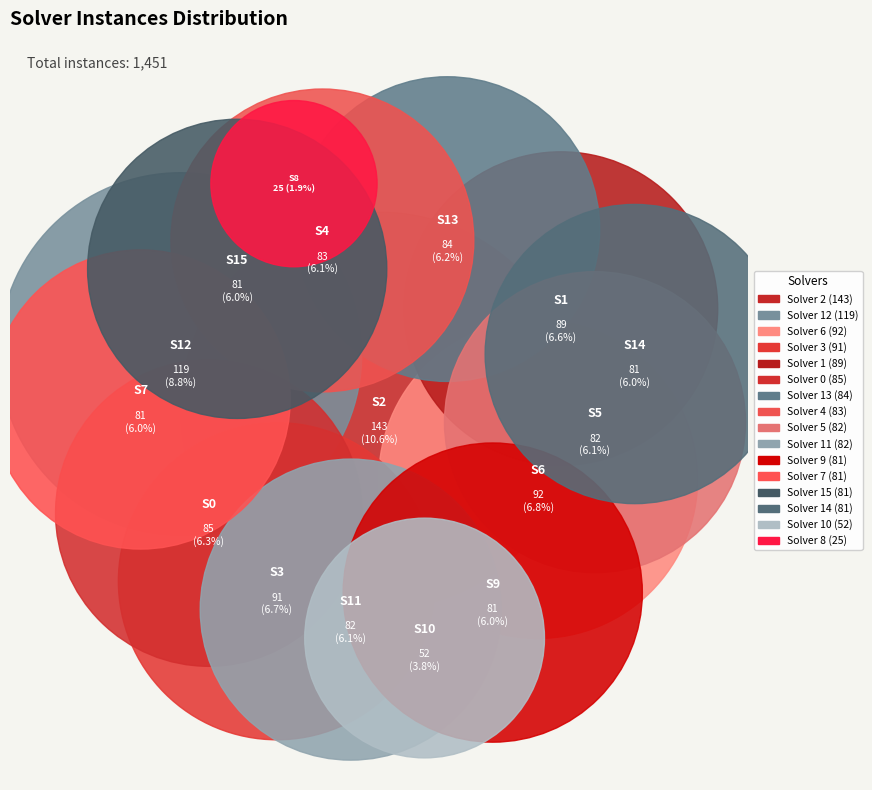

Rank the categories by value from lowest to highest.

Solver 8, Solver 10, Solver 7, Solver 9, Solver 14, Solver 15, Solver 5, Solver 11, Solver 4, Solver 13, Solver 0, Solver 1, Solver 3, Solver 6, Solver 12, Solver 2